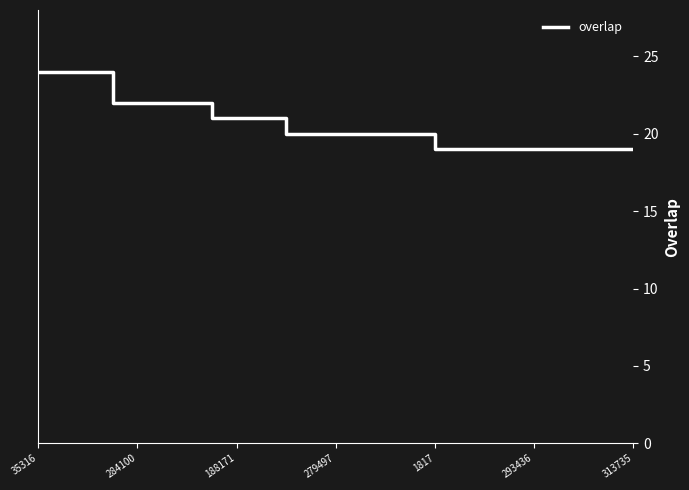

What is the difference between the maximum and minimum values?

5